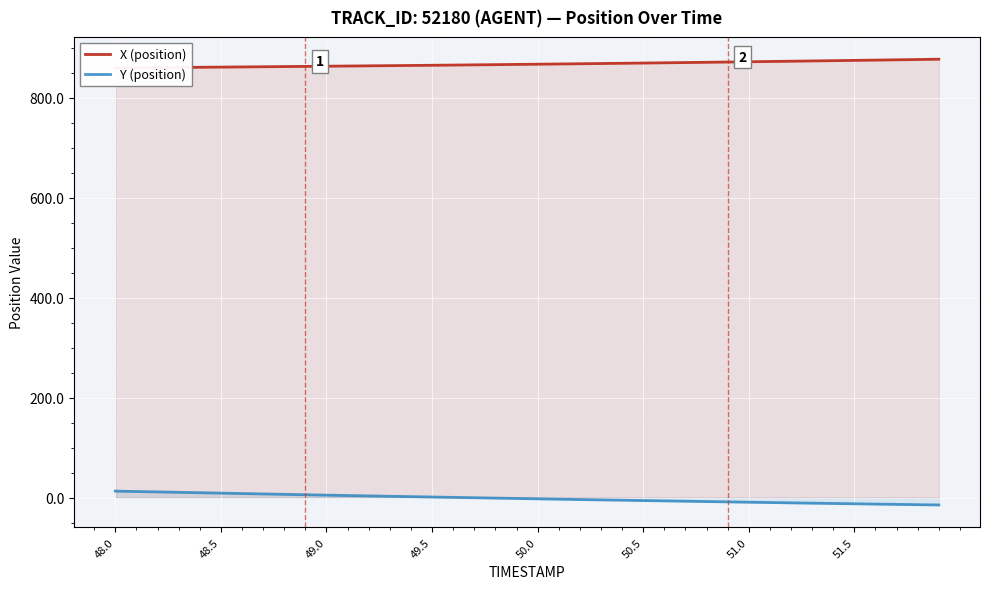

What is the label of the 6th point from the left?

48.5